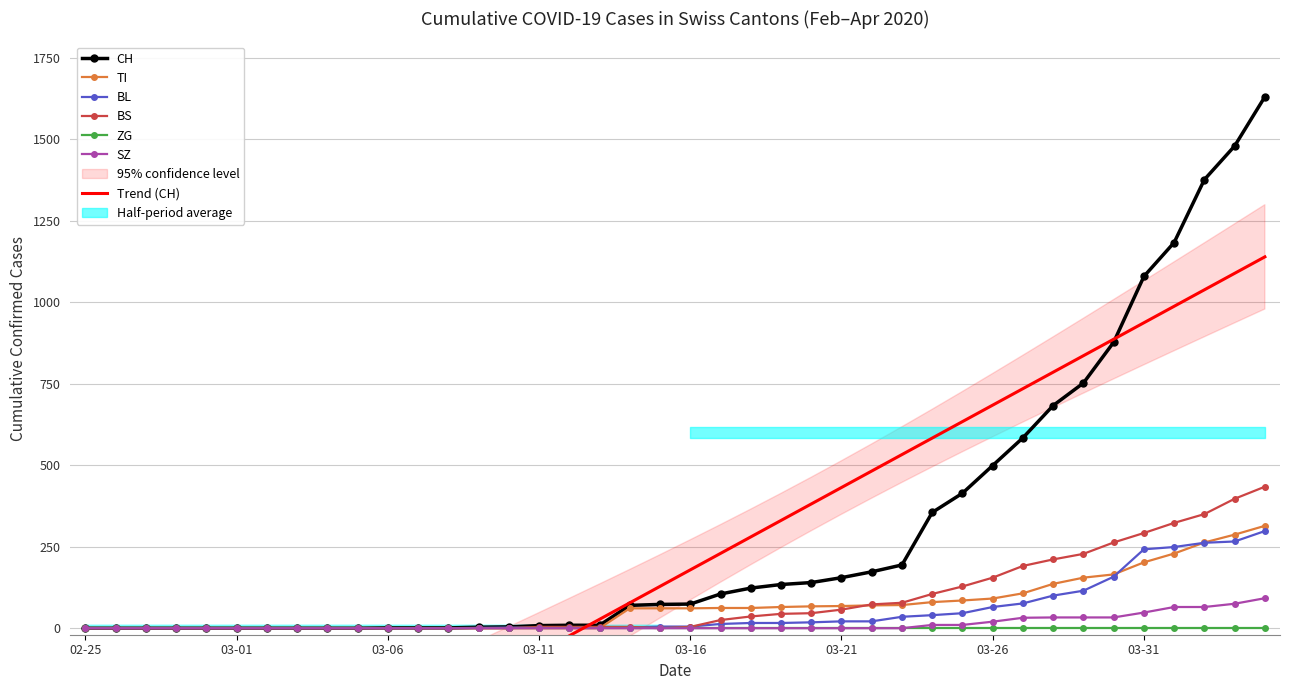

What is the spread (max minus min) of values at 2020-03-20?

140